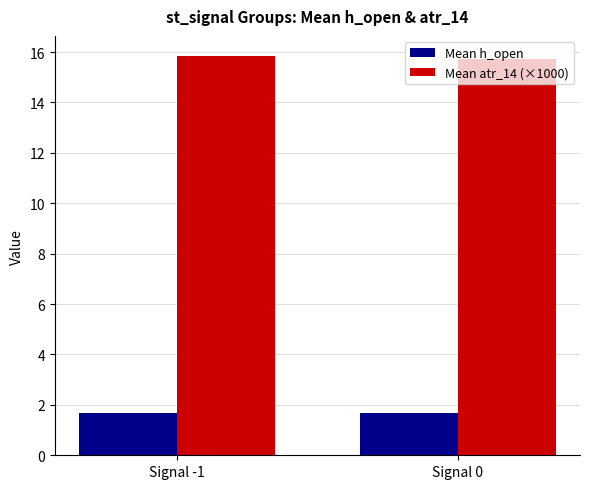

What are all the series names shown in the legend?

Mean h_open, Mean atr_14 (×1000)